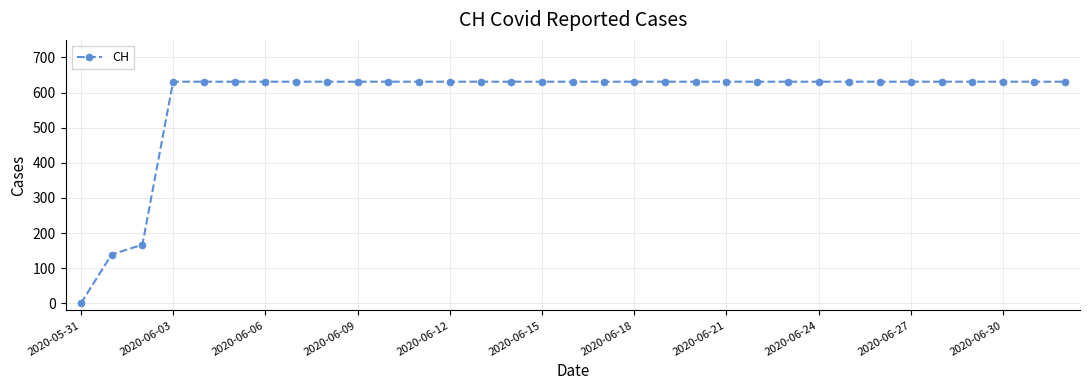

What is the value of the 25th point from the left?

631